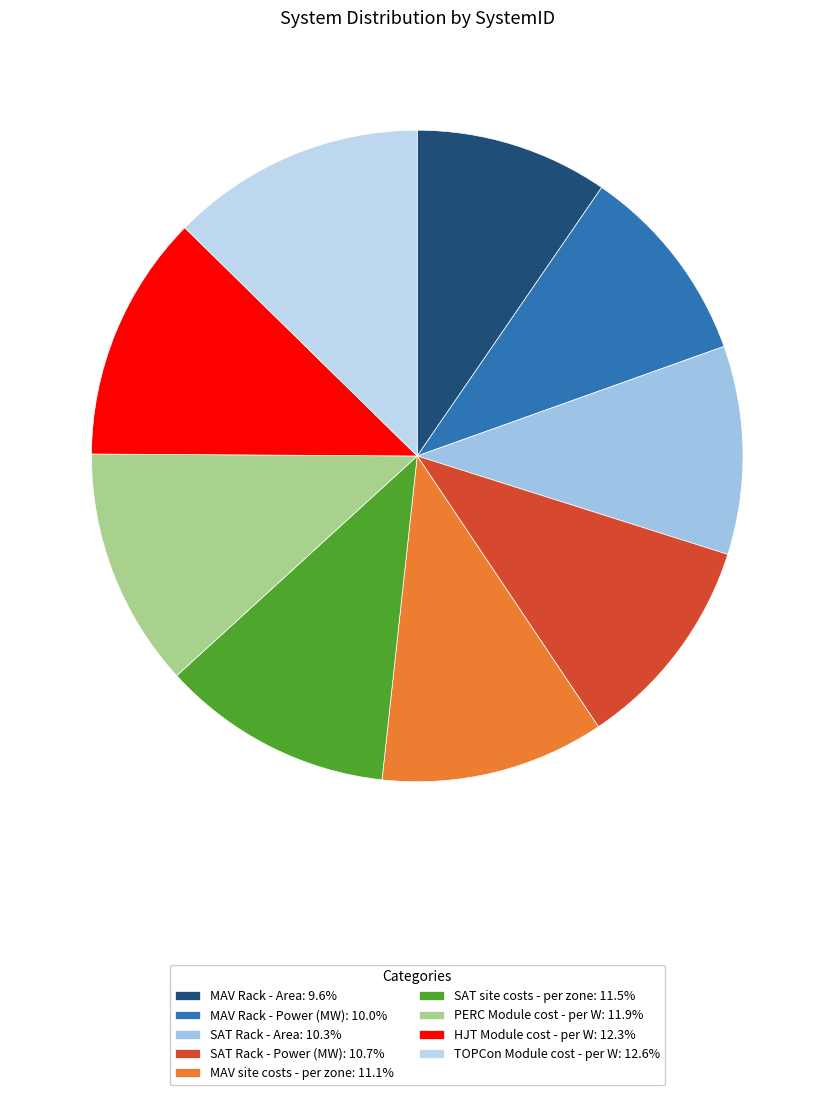

True or false: PERC Module cost - per W accounts for 24% of the total.

False